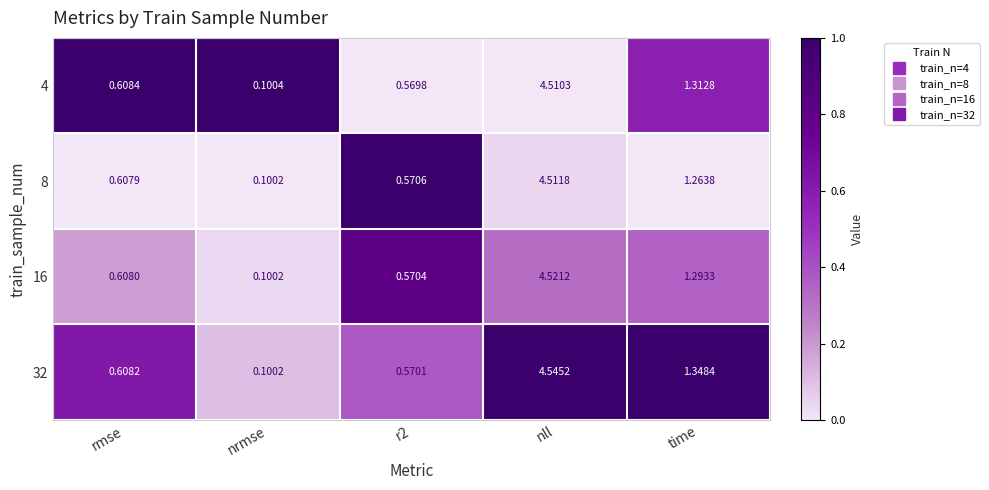

At which category is the sum across all series the highest?

nll